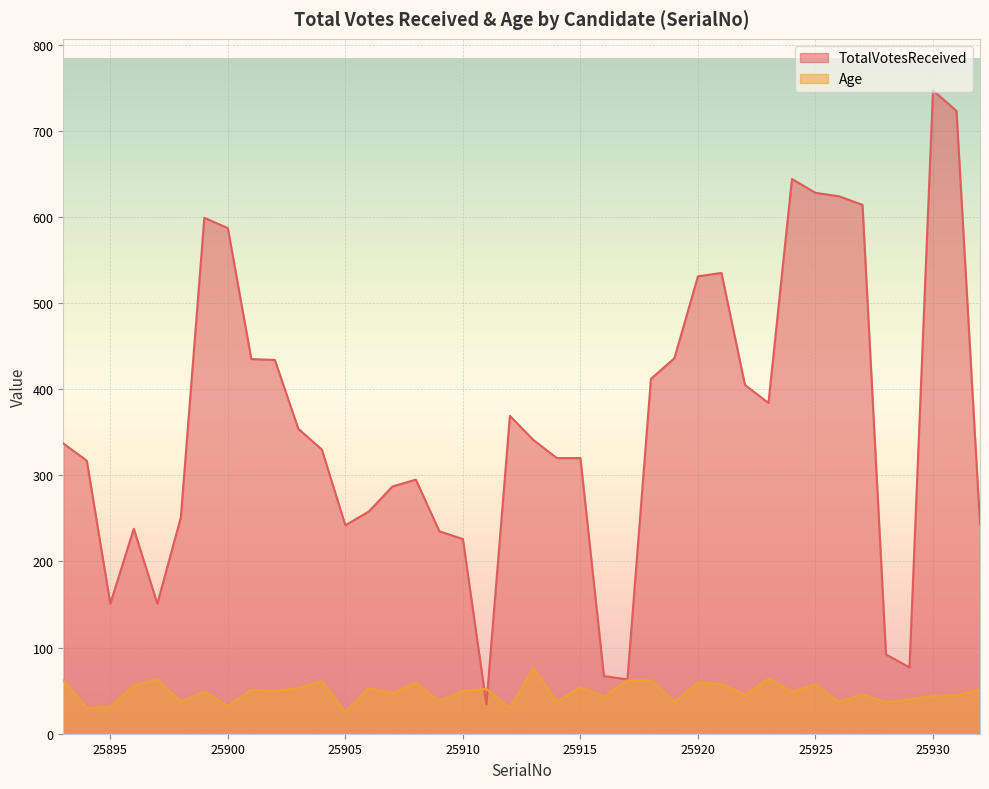

At how many categories does at least one series exceed 441?

10